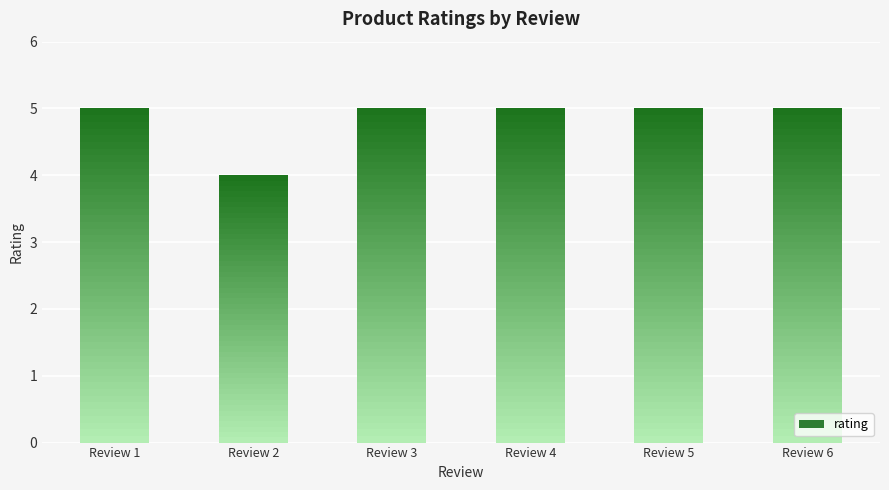

What is the value of the 5th bar from the left?

5